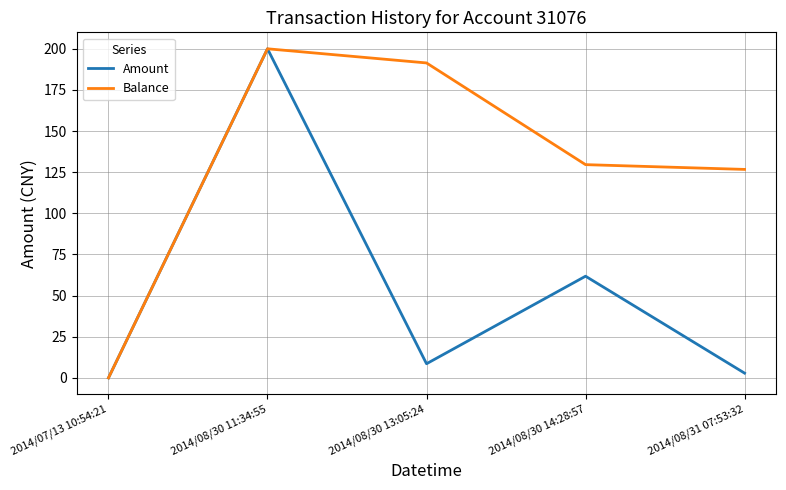

The Balance series shows 129.6 at 2014/08/30 14:28:57. True or false?

True